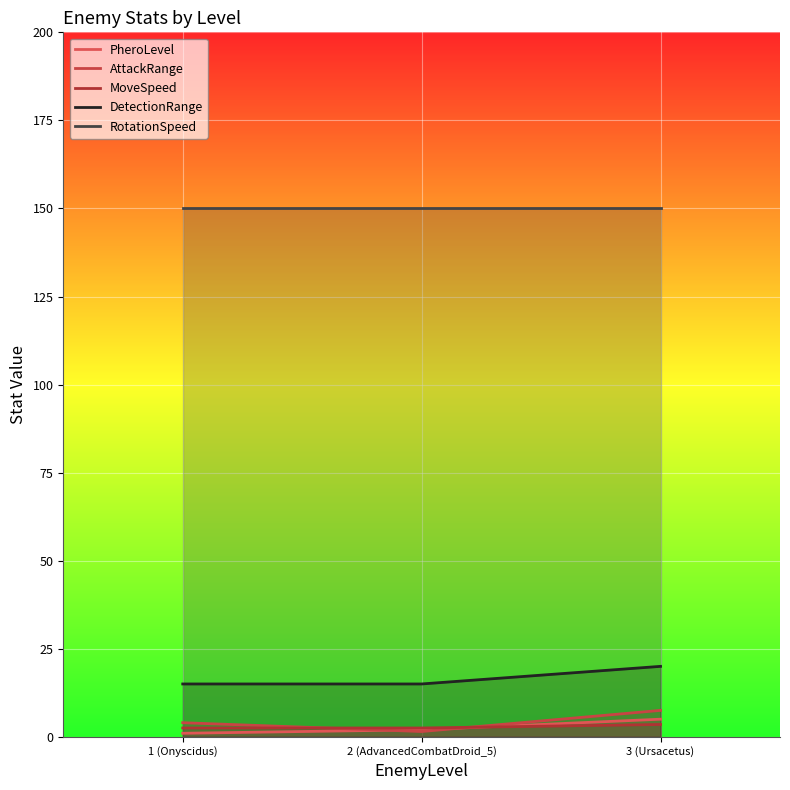

Does the chart display data point markers on the line(s)?

No